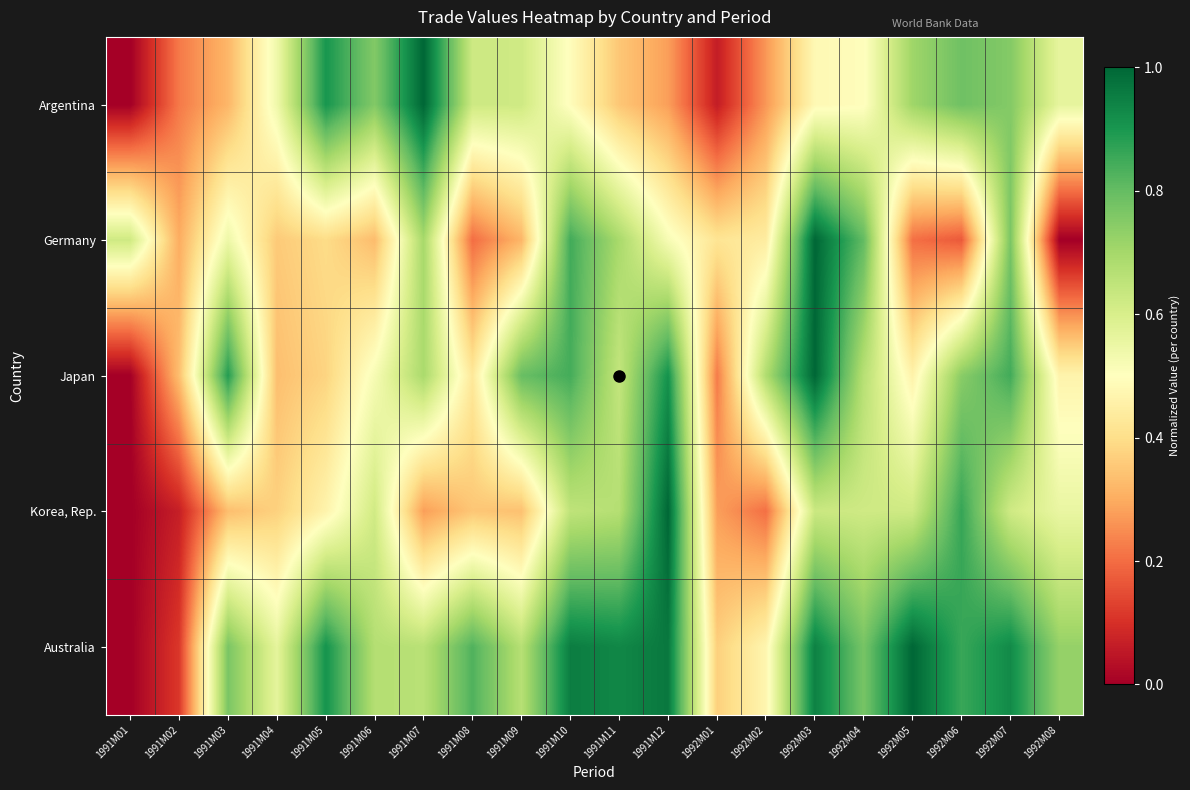

What is the spread (max minus min) of values at 1991M06?

0.4